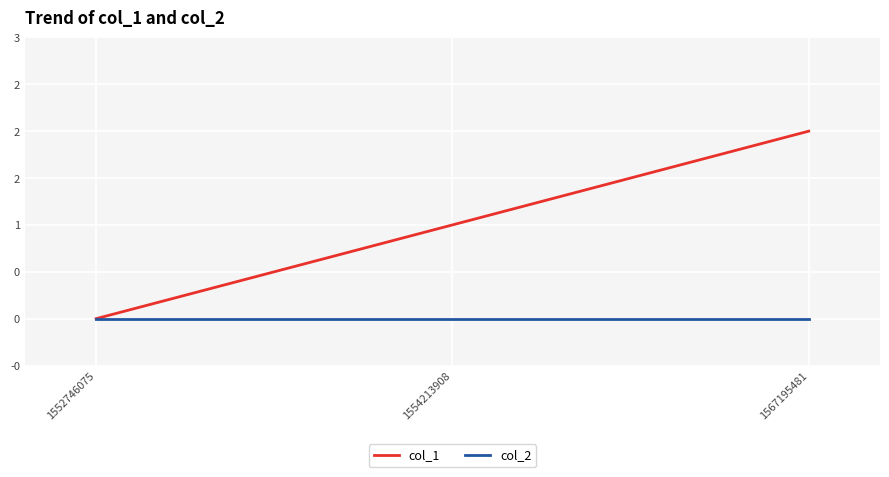

Rank the categories by col_1 value from highest to lowest.

1567195481, 1554213908, 1552746075